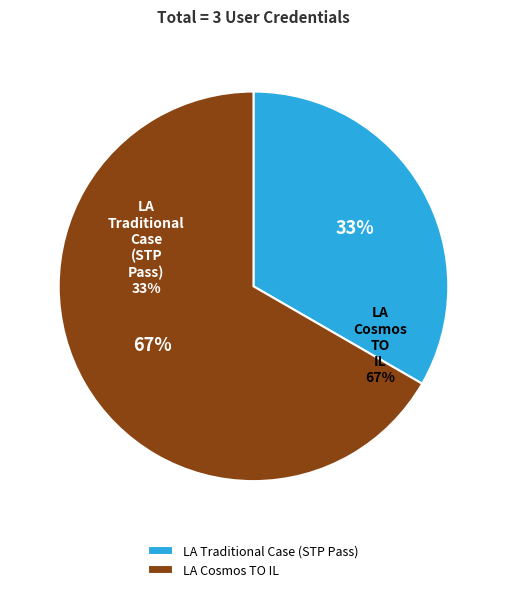

Rank the categories by value from highest to lowest.

LA Cosmos TO IL, LA Traditional Case (STP Pass)